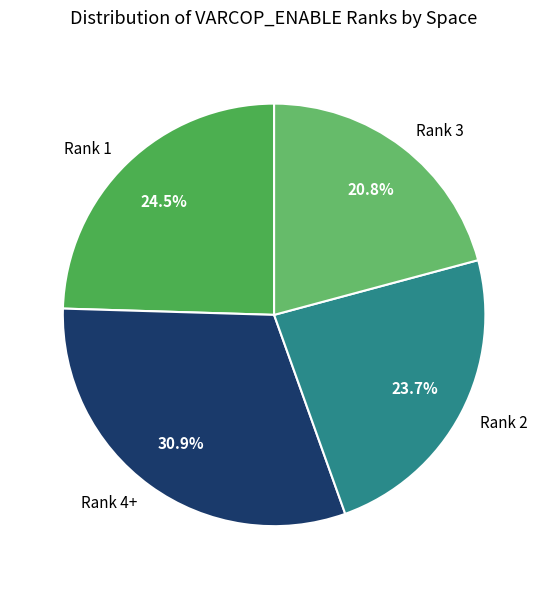

Between Rank 3 and Rank 2, which is larger?

Rank 2